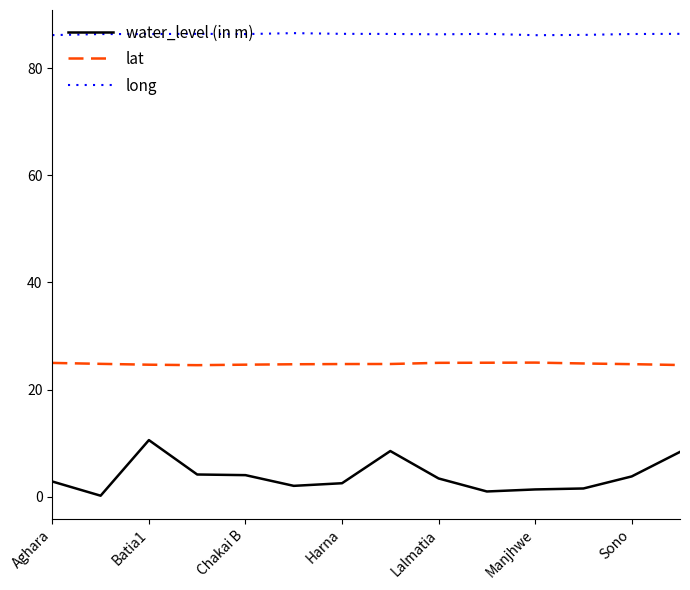

Rank the series by their average value, from lowest to highest.

water_level (in m), lat, long